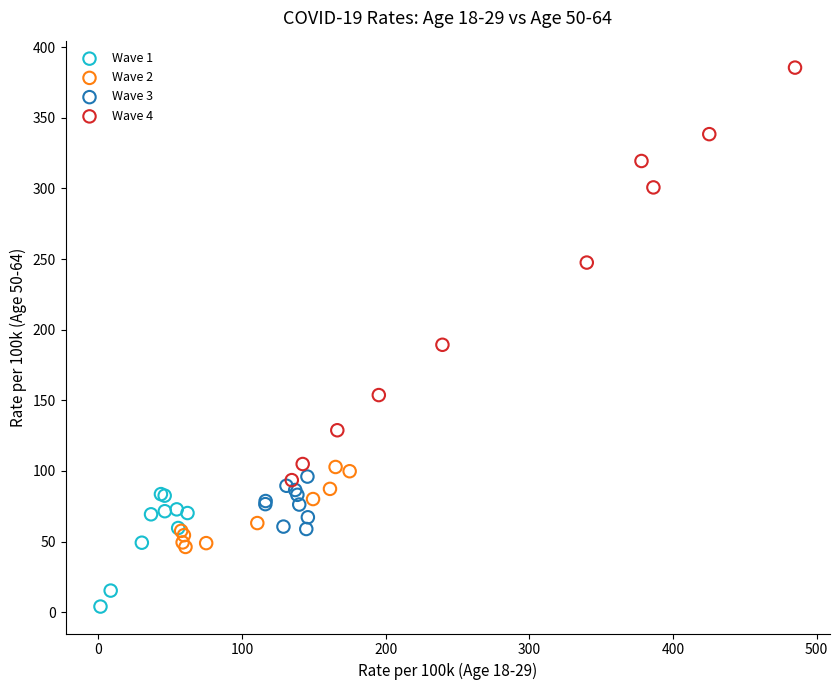

Which series has the widest spread of Y values?

Wave 4